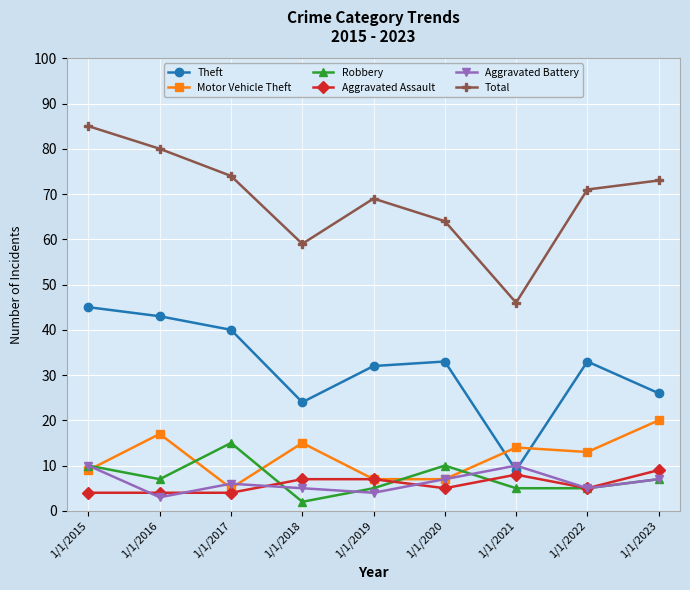

Where do Robbery and Aggravated Assault first cross each other?

1/1/2017 and 1/1/2018